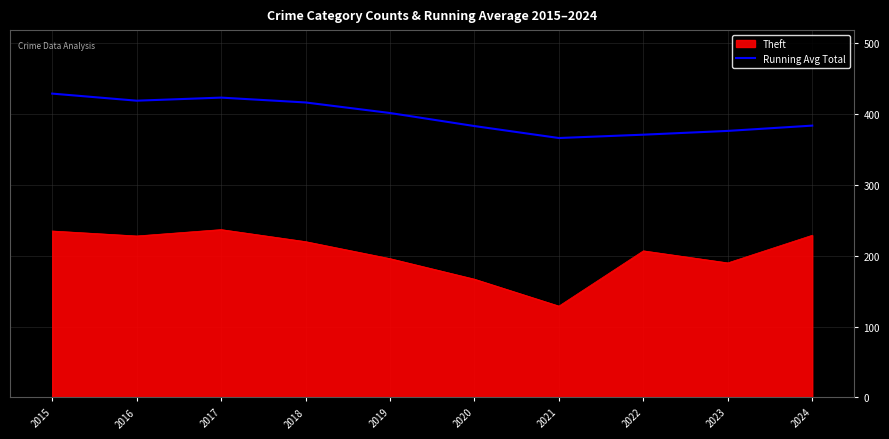

Which series has the largest range (max minus min)?

Theft